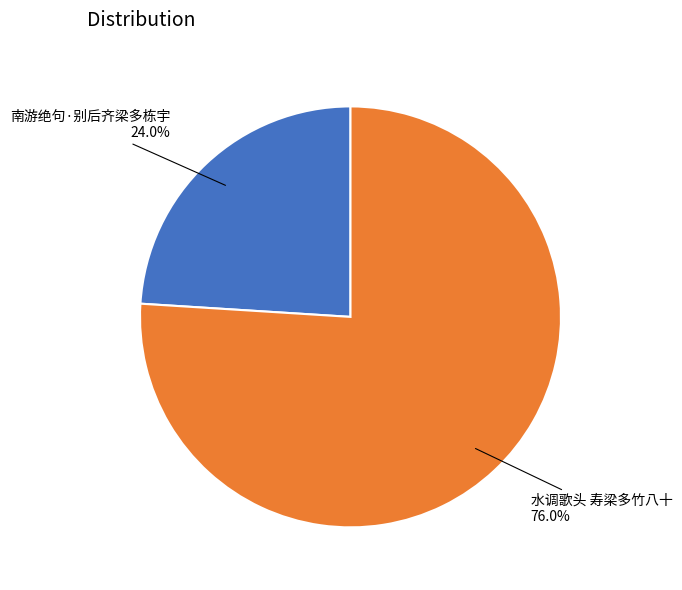

How many slices are in this pie chart?

2